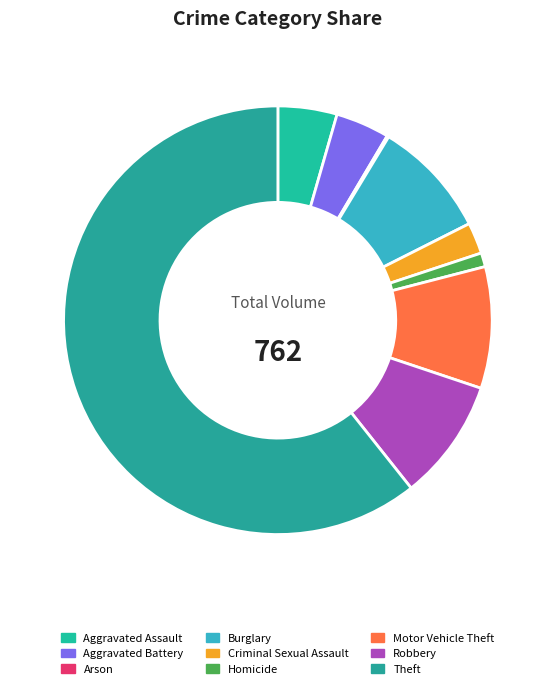

To the nearest percent, what is the difference between the largest and smallest slice percentages?

61%